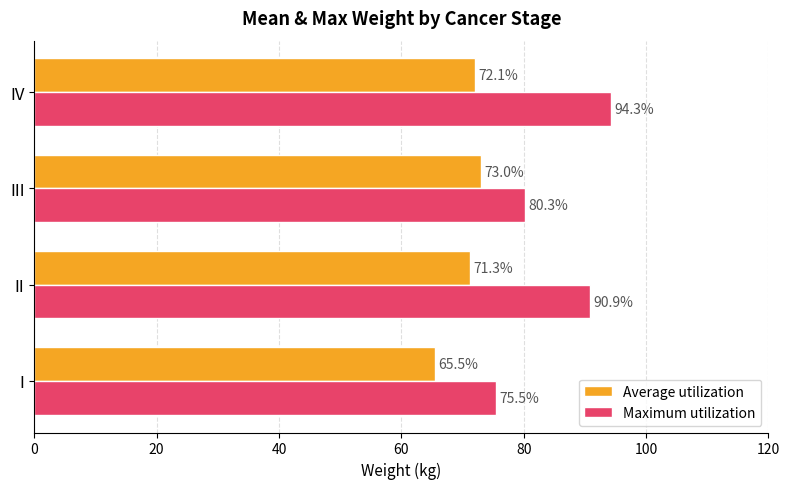

Count the number of data series in this chart.

2